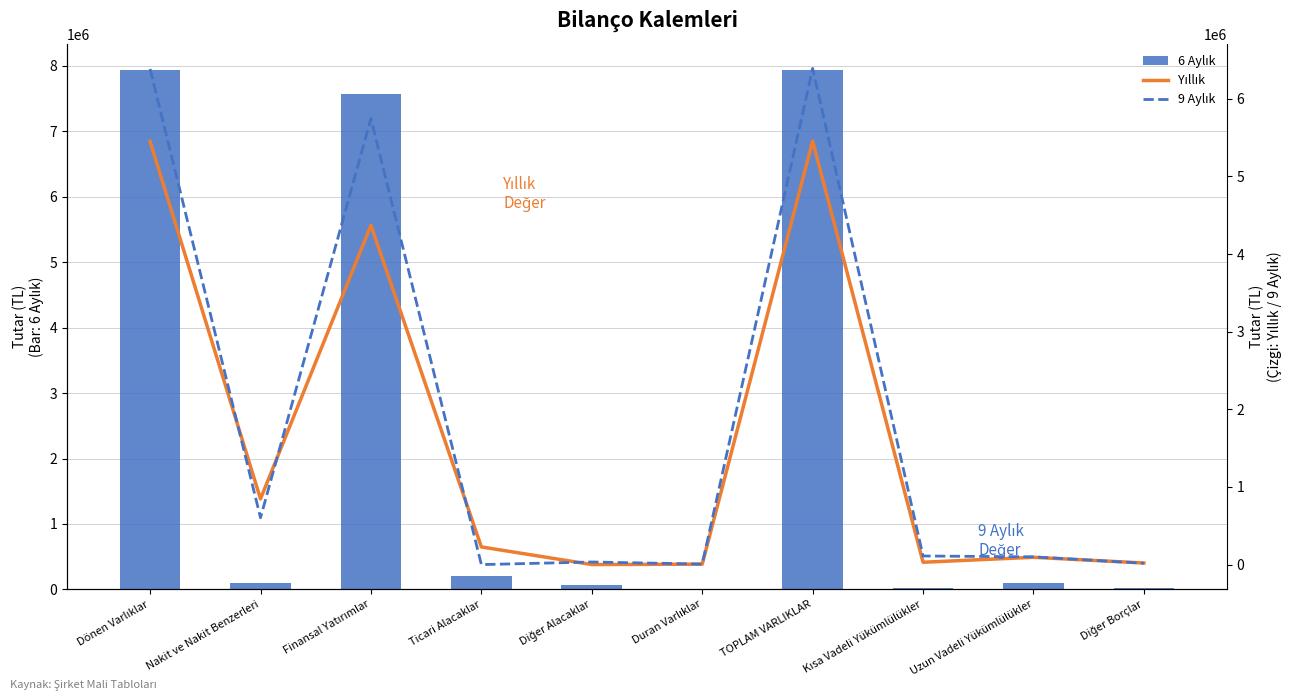

How many values in the Yıllık series are below 227598?

5